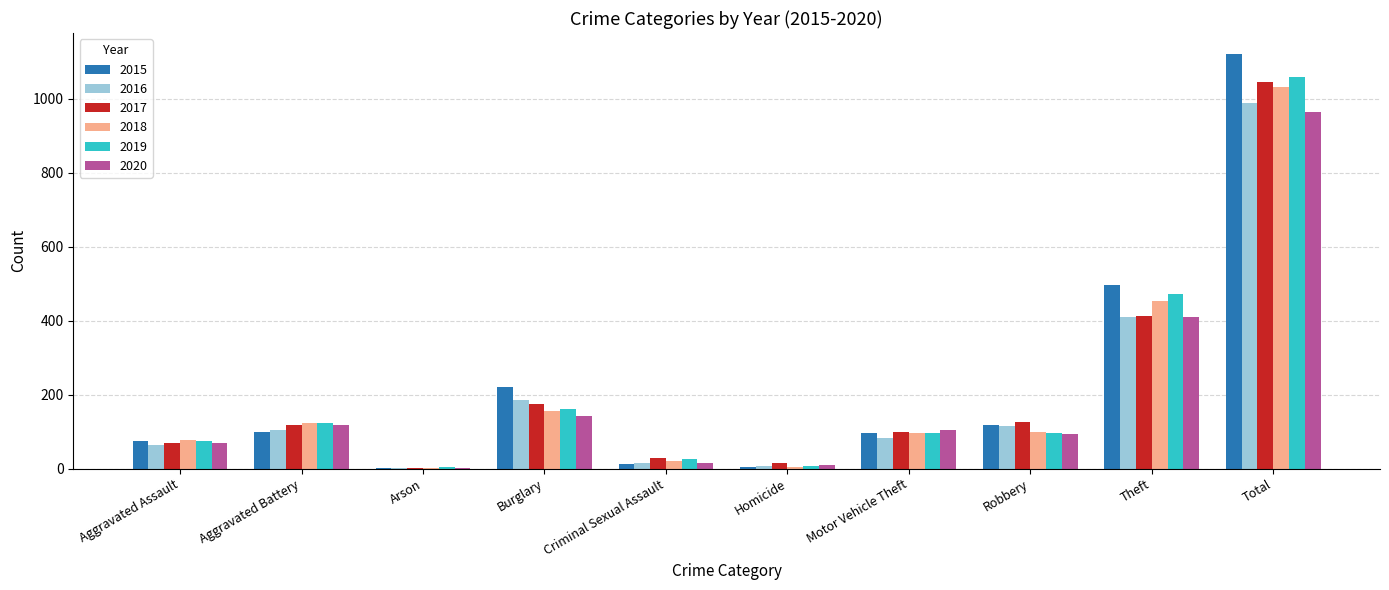

Is the value of 2017 at Criminal Sexual Assault greater than the value of 2020 at Total?

No